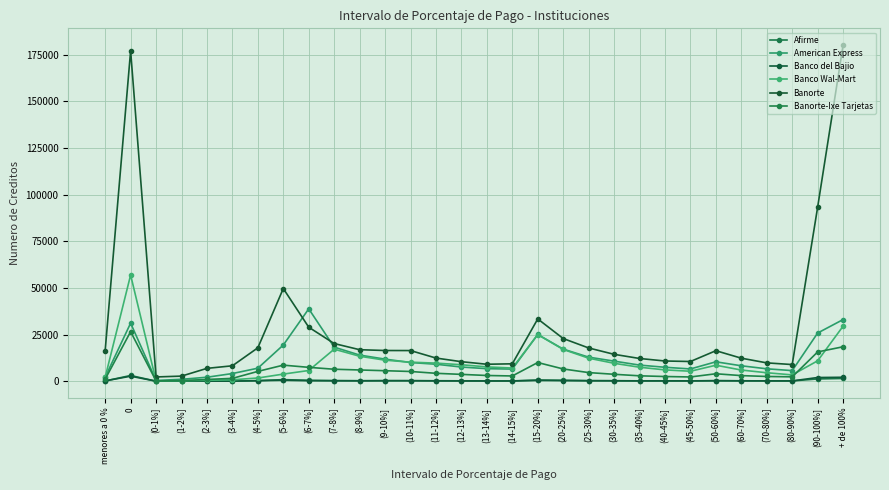

How many lines are shown in the chart?

6